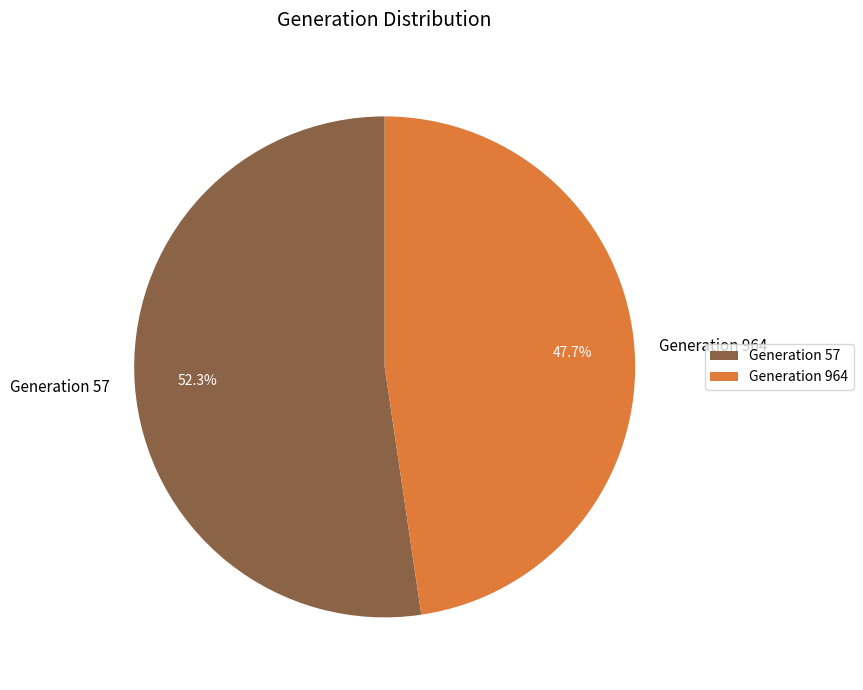

Which category has the smallest portion of the pie?

Generation 964